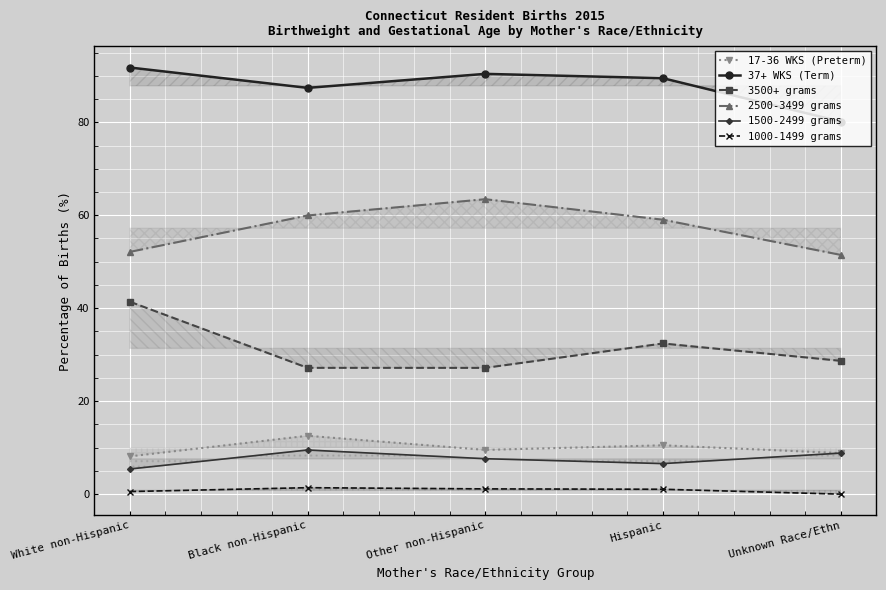

What is the sum of all 1500-2499 grams values?

37.9